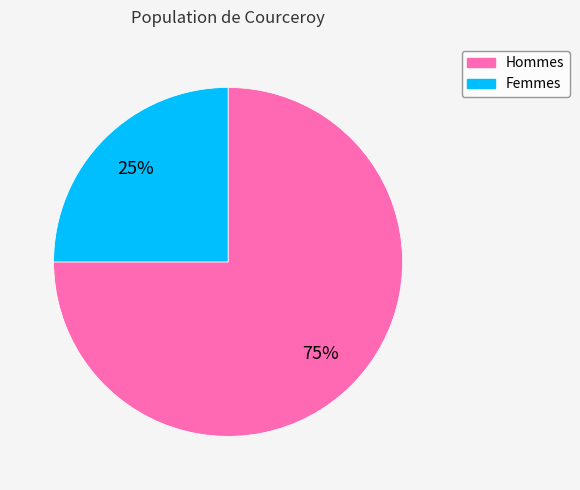

To the nearest percent, what is the average slice percentage?

50%